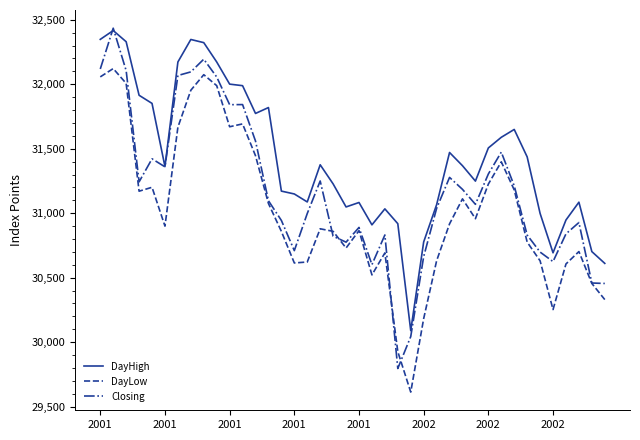

True or false: DayLow and DayHigh intersect in this chart.

False